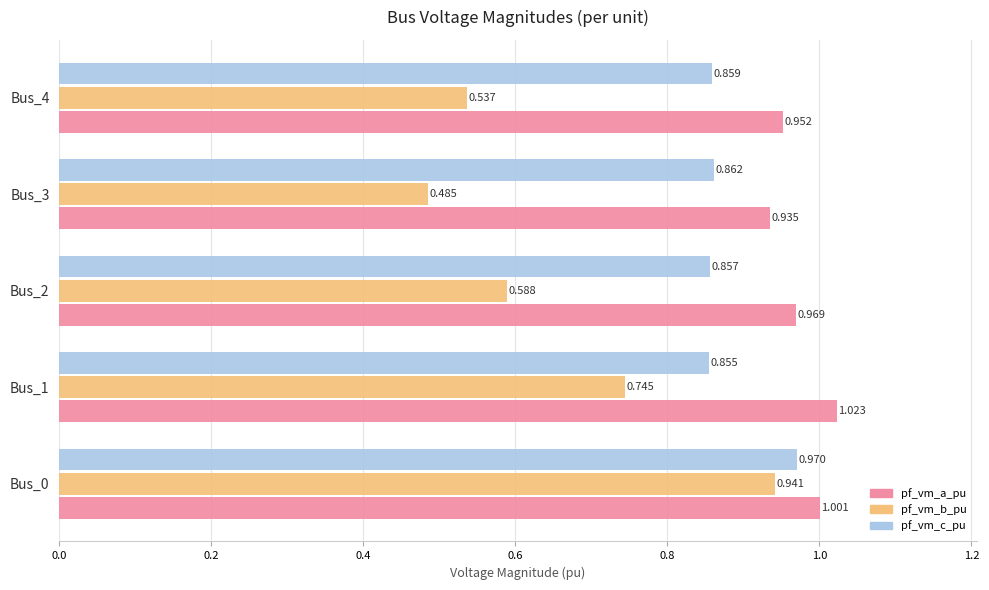

What are all the series names shown in the legend?

pf_vm_a_pu, pf_vm_b_pu, pf_vm_c_pu